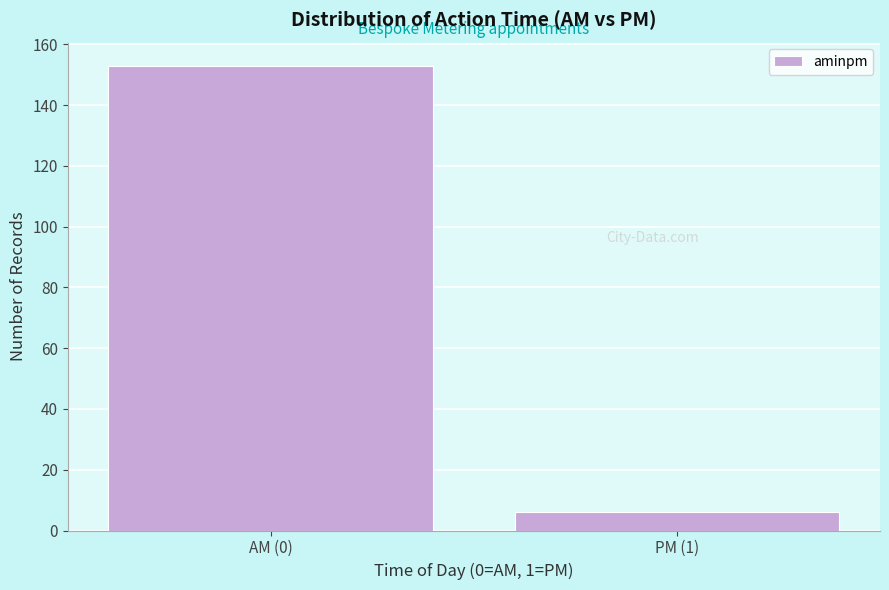

Reading left to right, transcribe all the data shown in this chart.

AM (0)=153	PM (1)=6